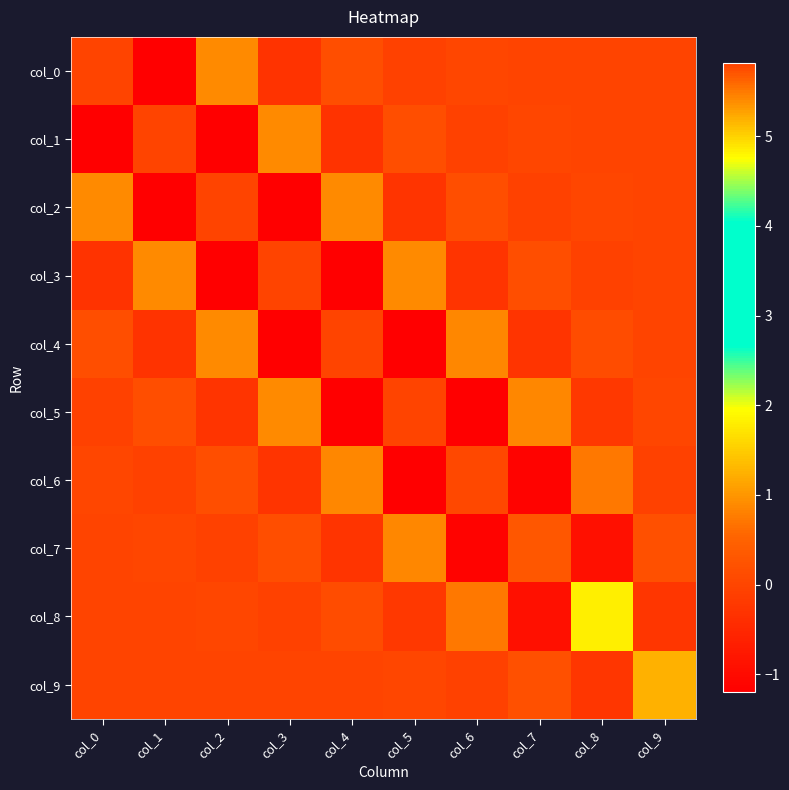

Rank the series at col_1 from lowest to highest value.

col_0, col_2, col_4, col_6, col_8, col_9, col_7, col_5, col_3, col_1